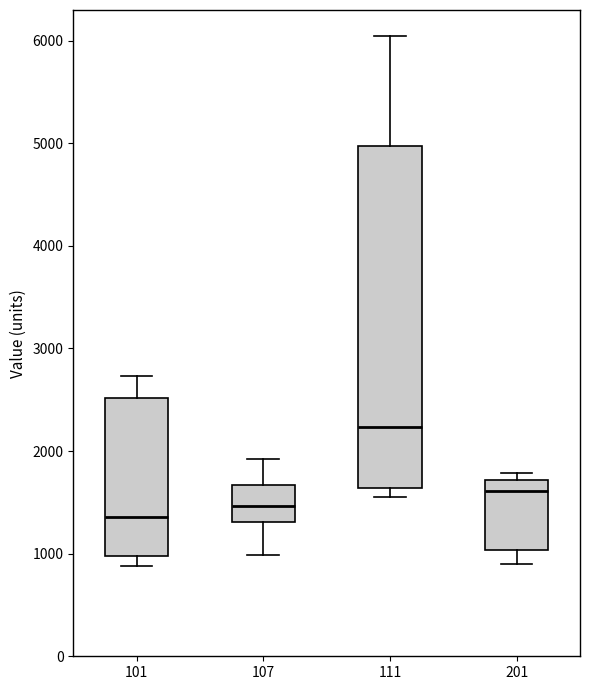

Reading left to right, transcribe this box plot: for each box, give where its median line is, the range the box spans, and where its two whiskers end, as read against the y-axis. The values are not printed on the chart, so give them approximately, as read against the axis.

101: median 1400, box 1000 to 2500, whiskers 900 to 2700
107: median 1500, box 1300 to 1700, whiskers 1000 to 1900
111: median 2200, box 1600 to 5000, whiskers 1600 (just below the box's lower edge) to 6000
201: median 1600, box 1000 to 1700, whiskers 900 to 1800